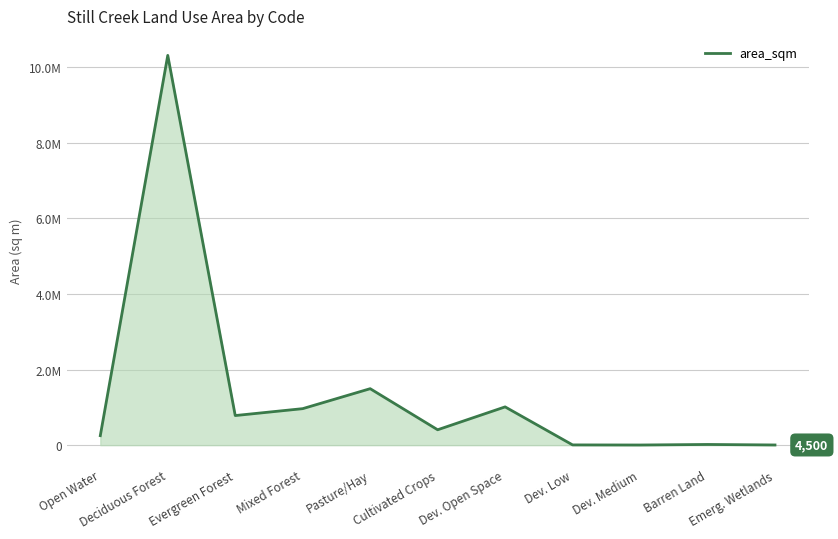

Where is the first local maximum?

Deciduous Forest